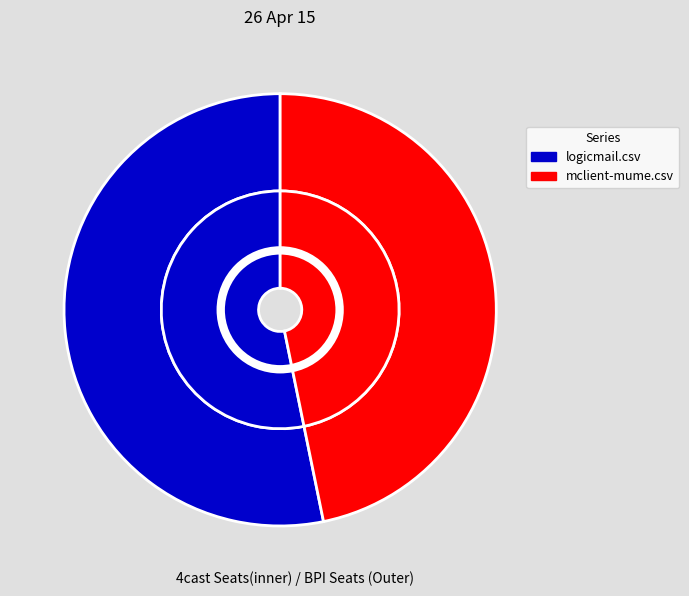

To the nearest percent, what percentage of the pie is logicmail.csv?

53%